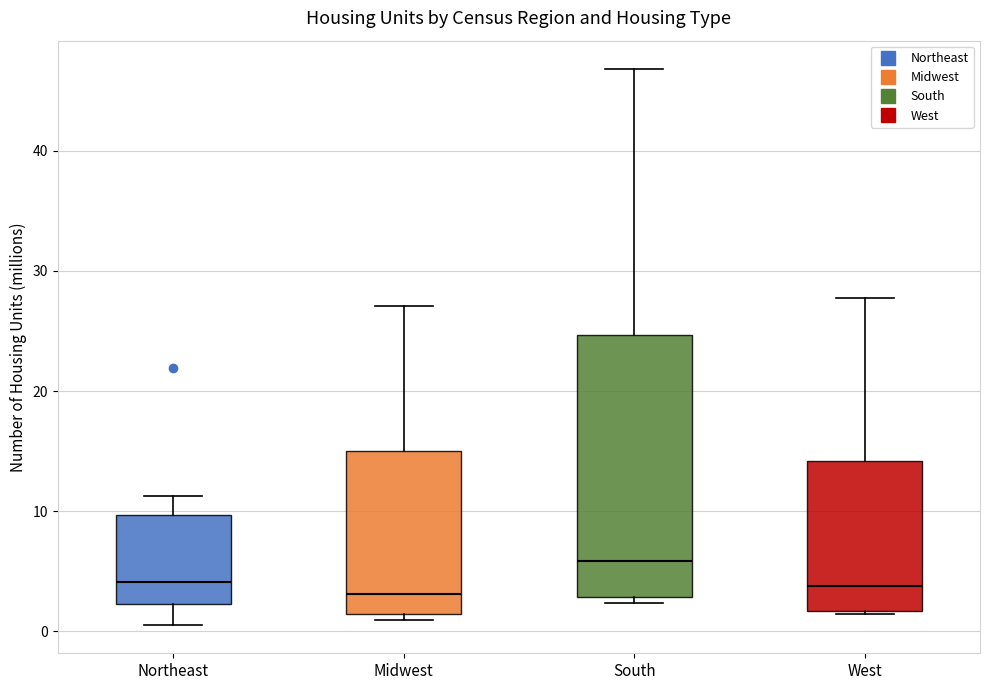

Which box is the tallest, from its lower edge to its upper edge?

South